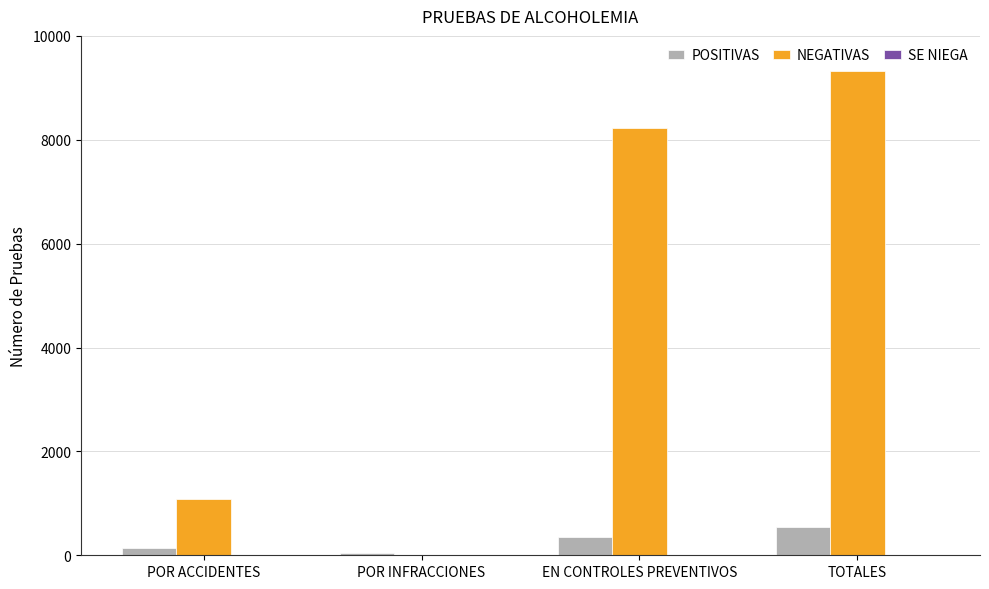

Is the value of NEGATIVAS at POR ACCIDENTES greater than the value of POSITIVAS at POR ACCIDENTES?

Yes